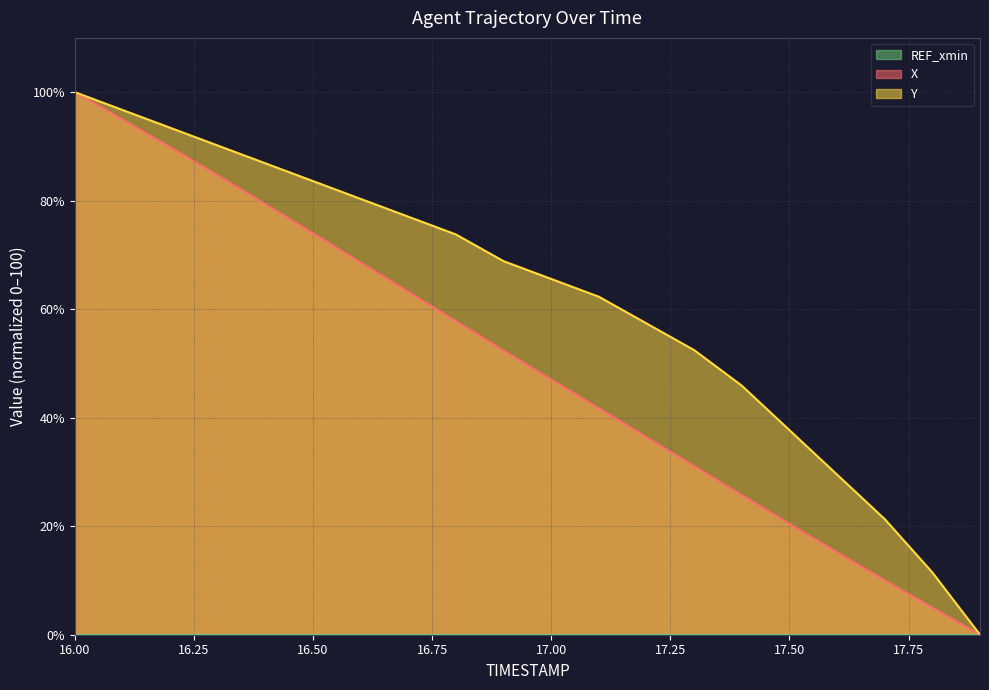

Which category has the highest value across all series?

16.00